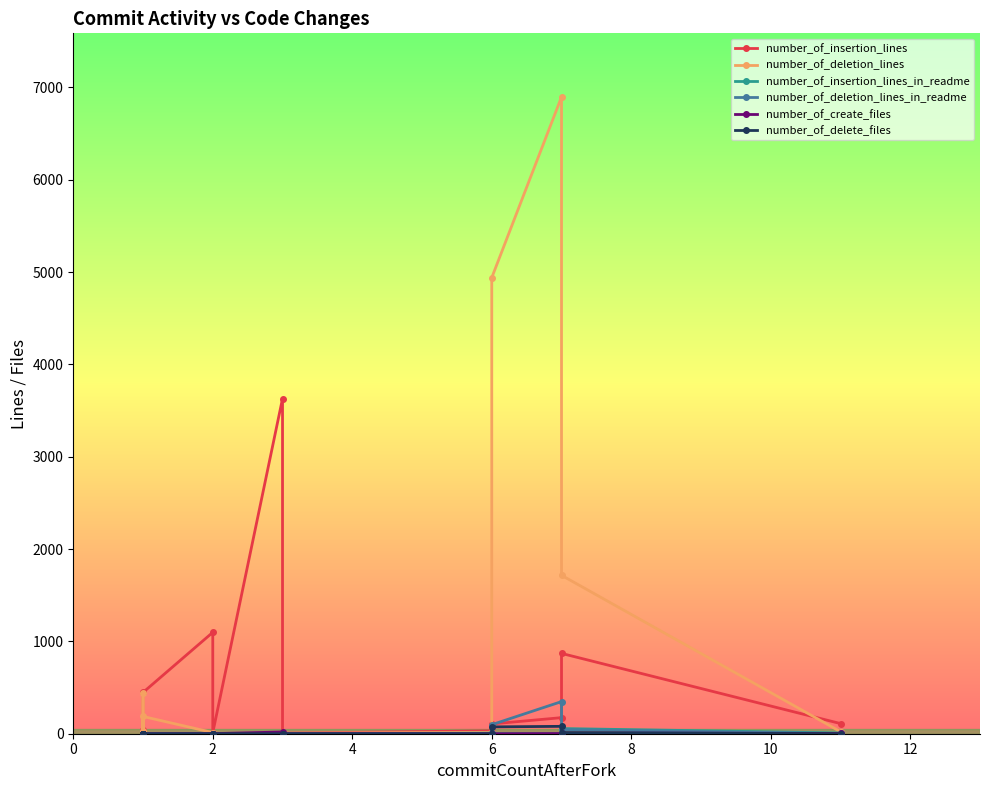

Is the value of number_of_insertion_lines at 14 greater than the value of number_of_deletion_lines at 10?

No